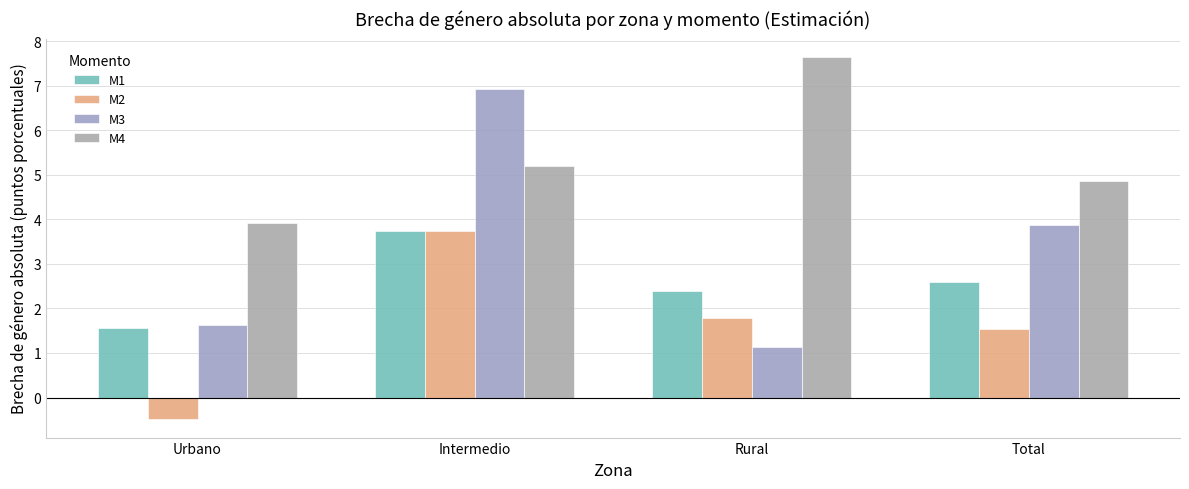

How many bars are there in each group?

4